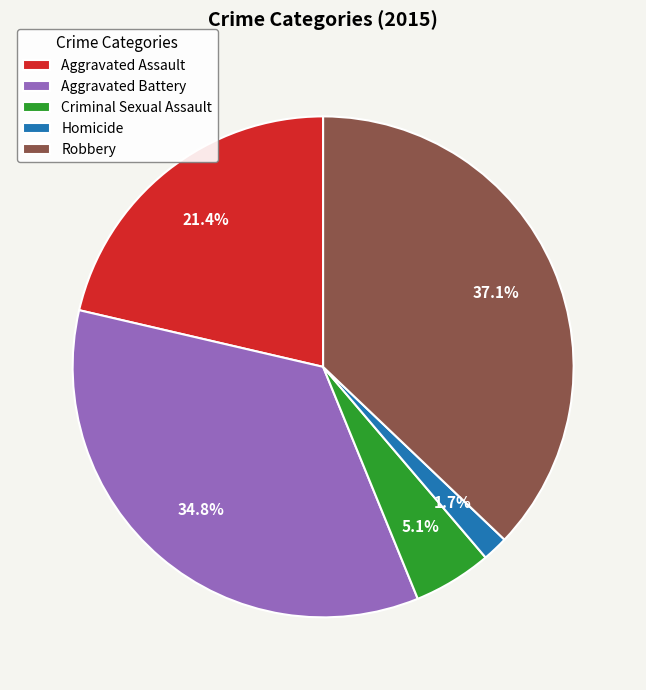

Rank the categories by value from lowest to highest.

Homicide, Criminal Sexual Assault, Aggravated Assault, Aggravated Battery, Robbery